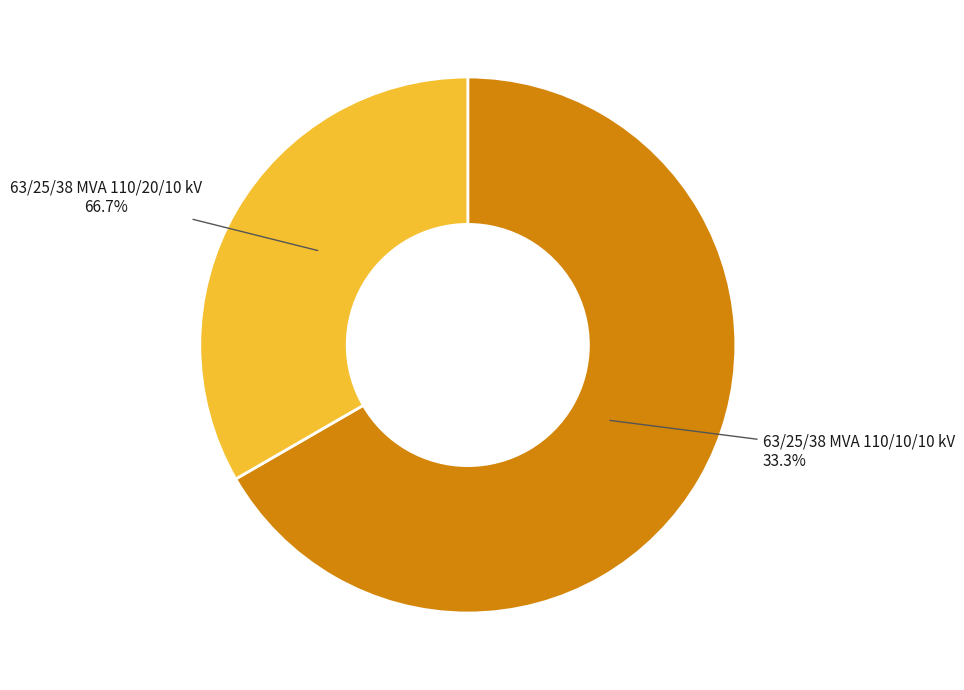

How many slices are in this pie chart?

2